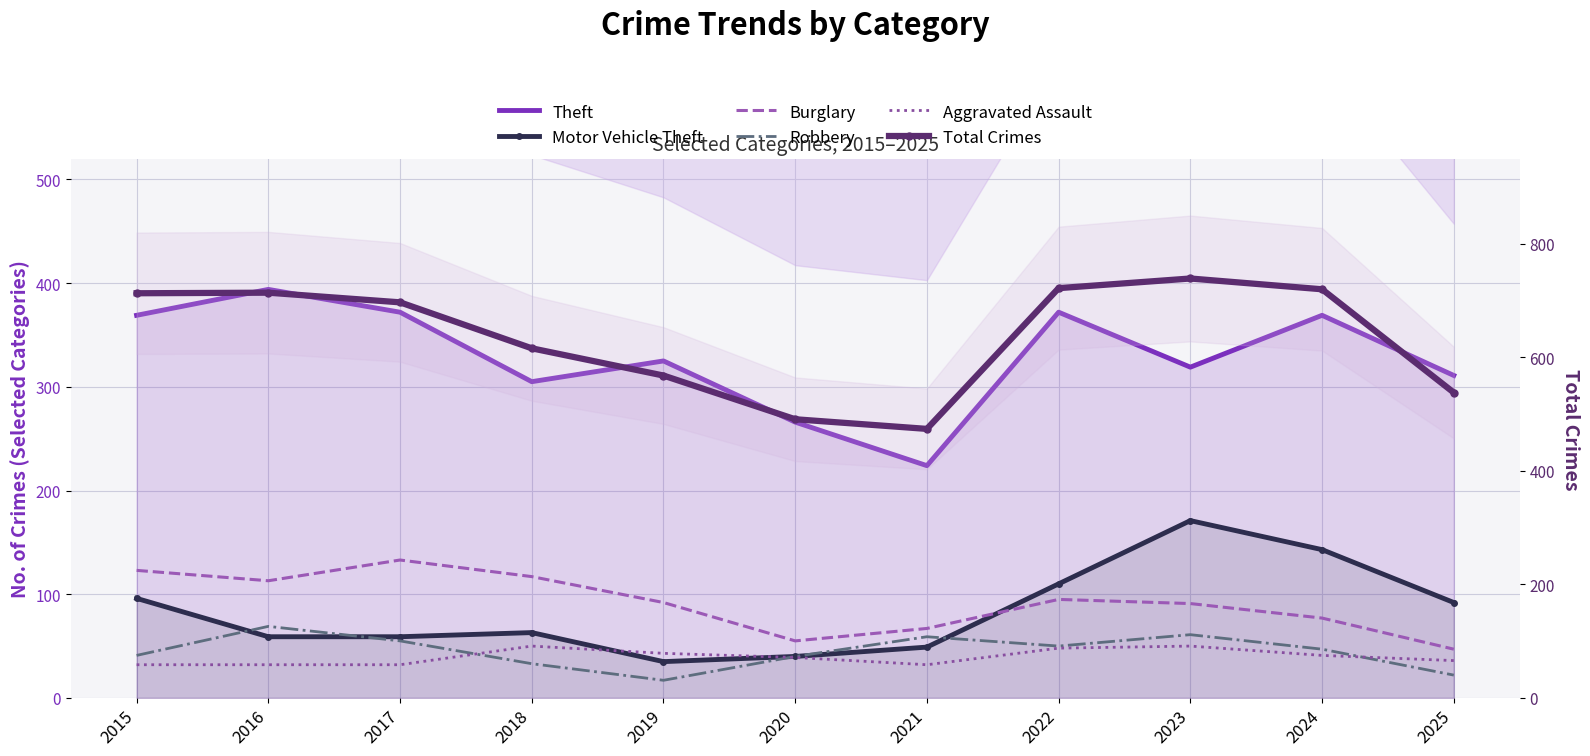

True or false: Total Crimes and Motor Vehicle Theft cross at least once.

False